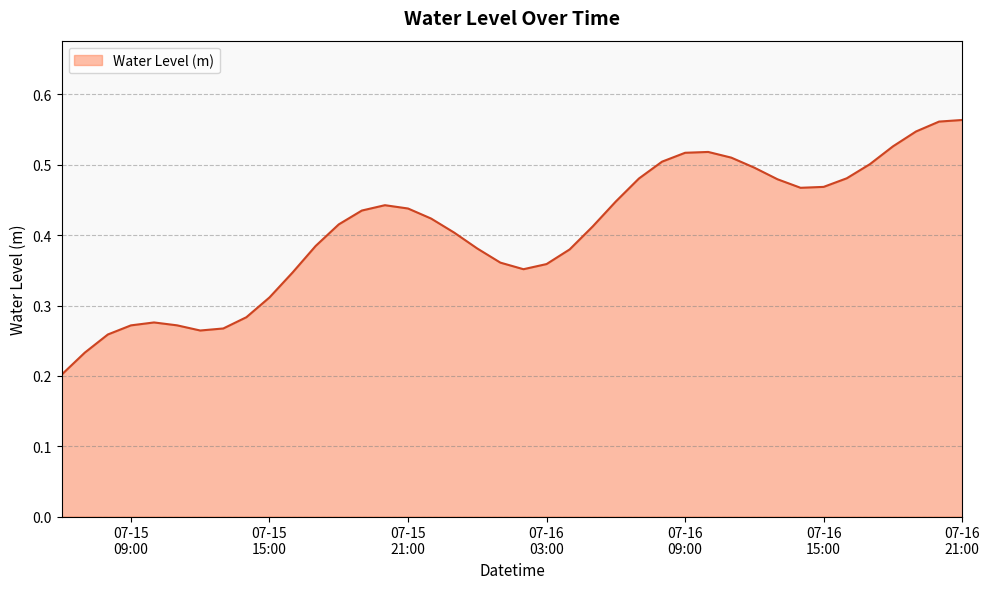

What is the difference between the second highest and second lowest values?

0.3